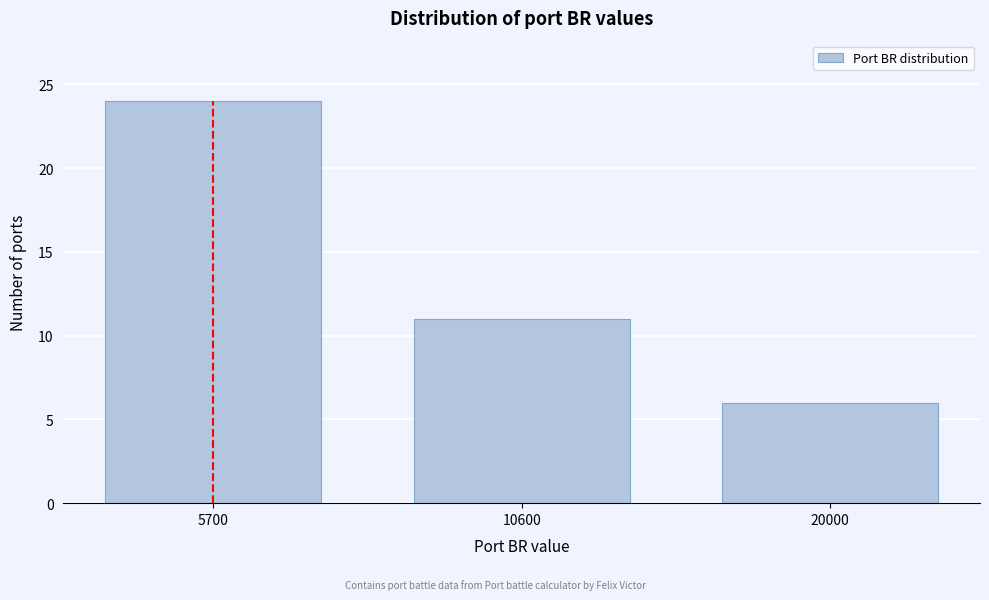

Reading left to right, transcribe all the data shown in this chart.

5700=24	10600=11	20000=6